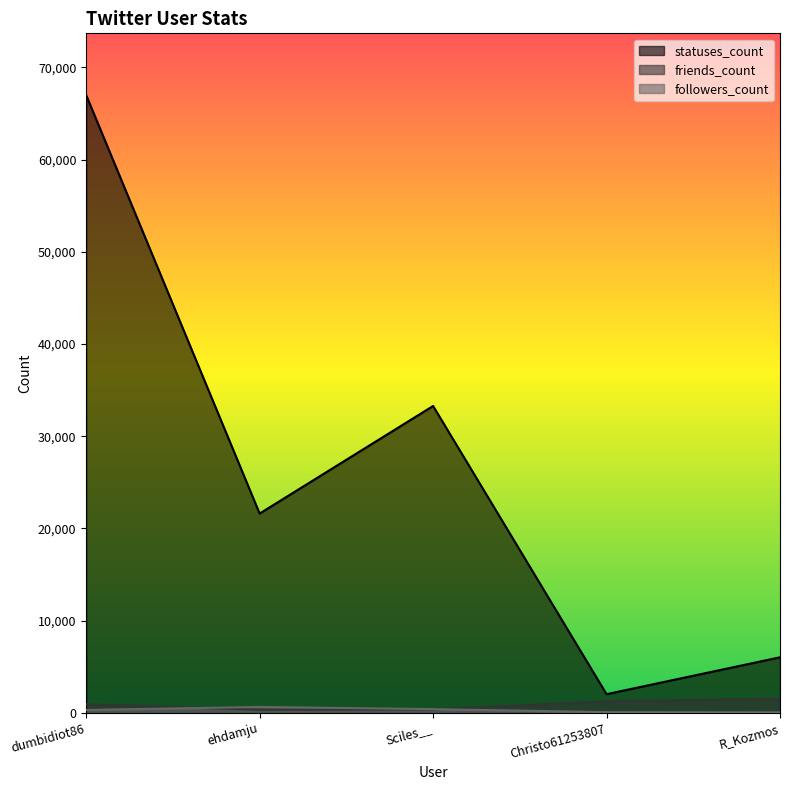

What is the difference between the highest and lowest values at Sciles__?

32905